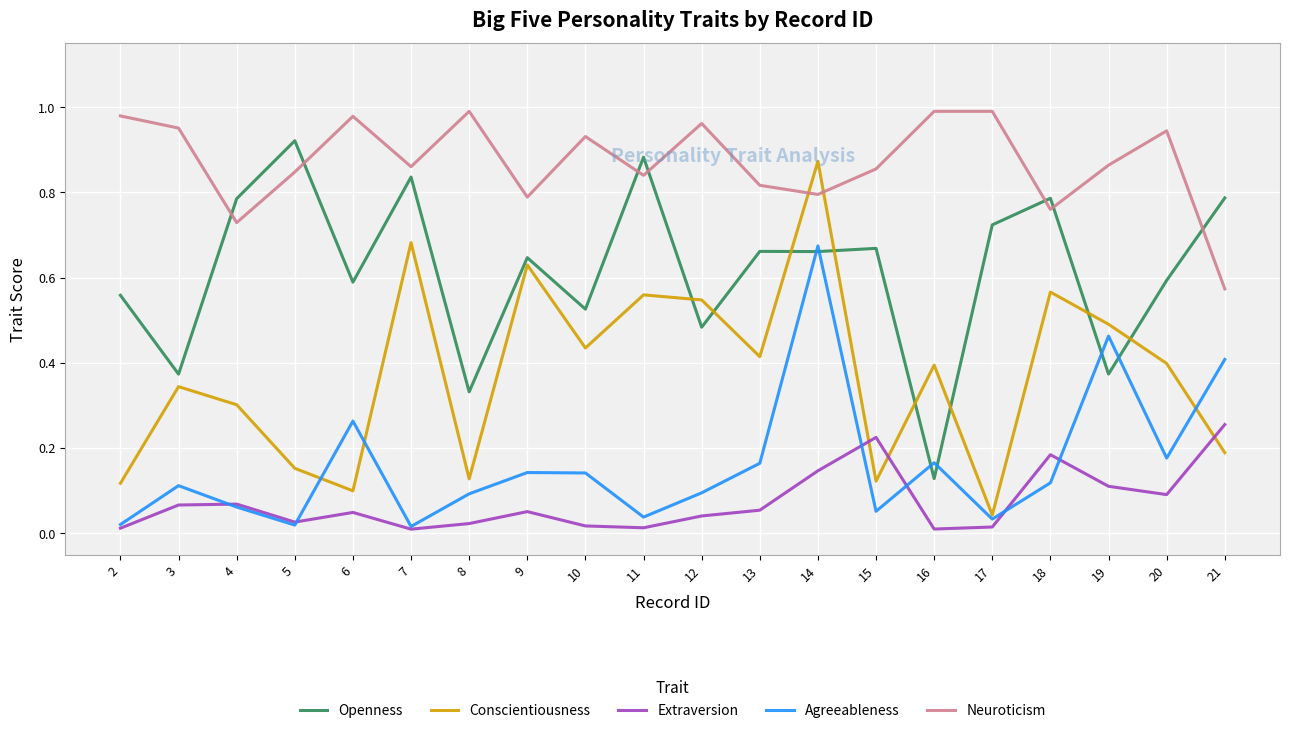

Is the value of Openness at 3 greater than the value of Conscientiousness at 17?

Yes